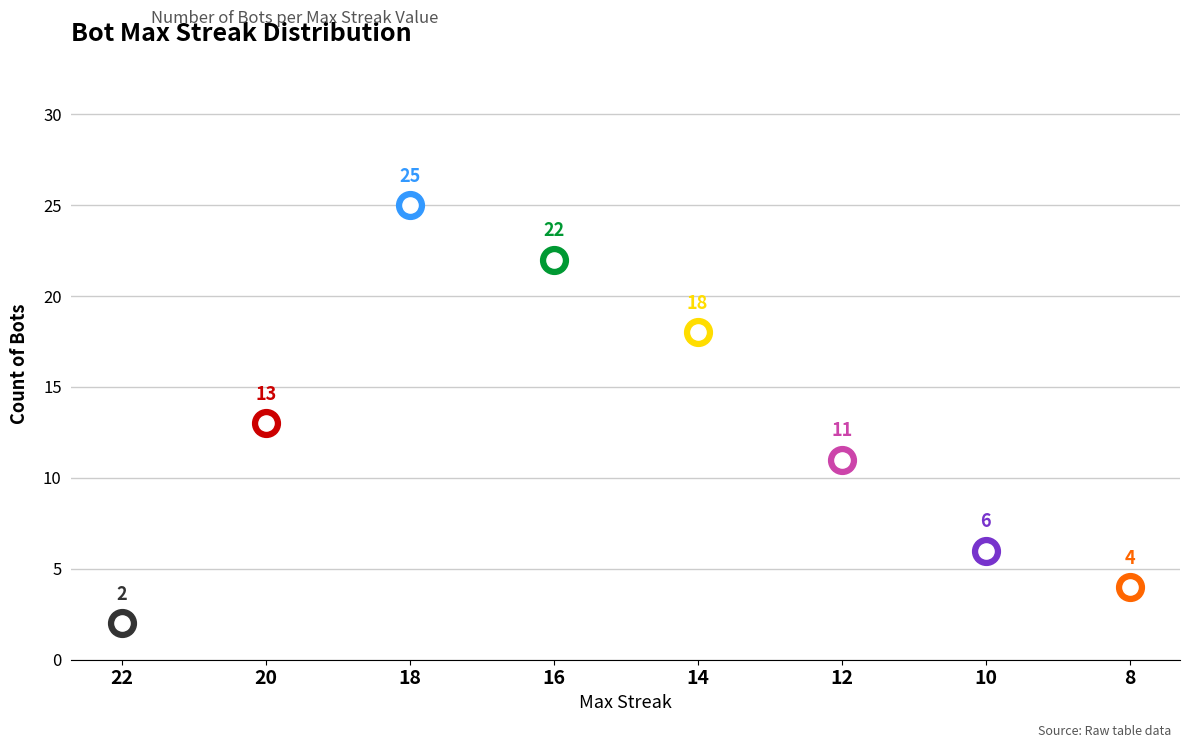

Which has a higher value, 8 or 14?

14